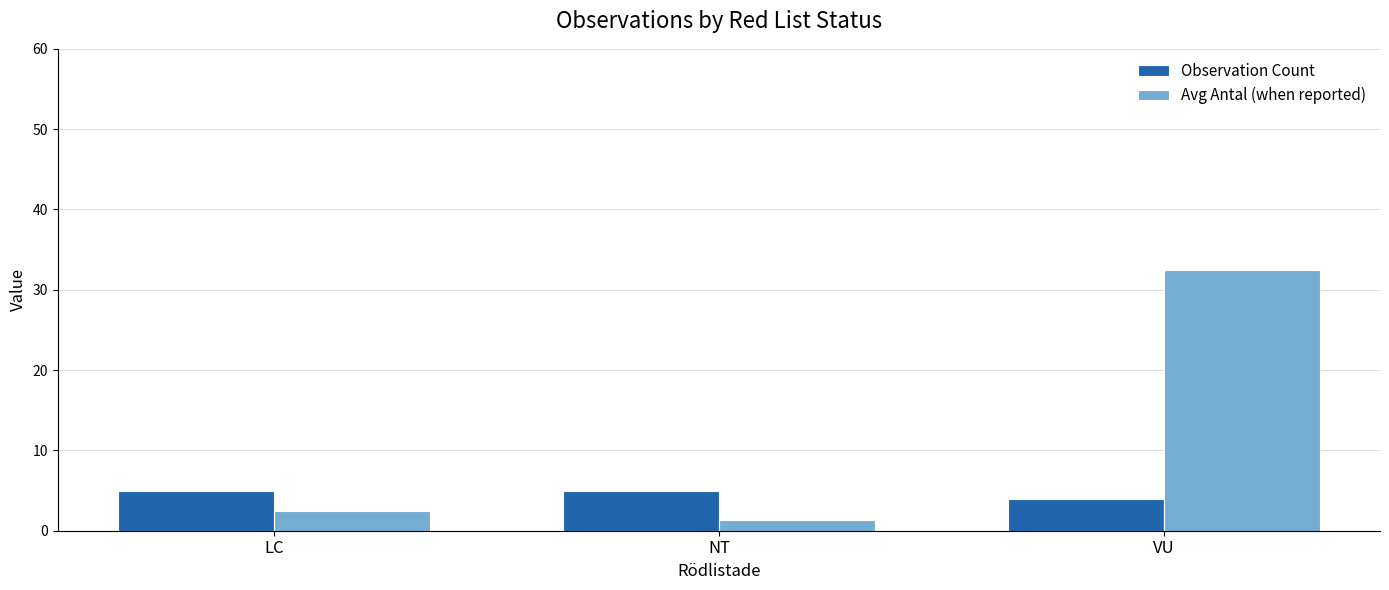

At LC, list the series in order from largest to smallest.

Observation Count, Avg Antal (when reported)